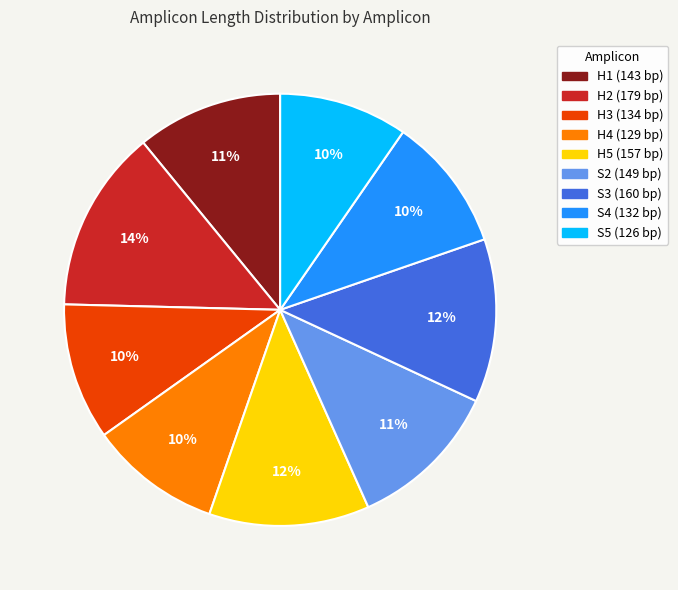

Count the number of slices in the pie.

9